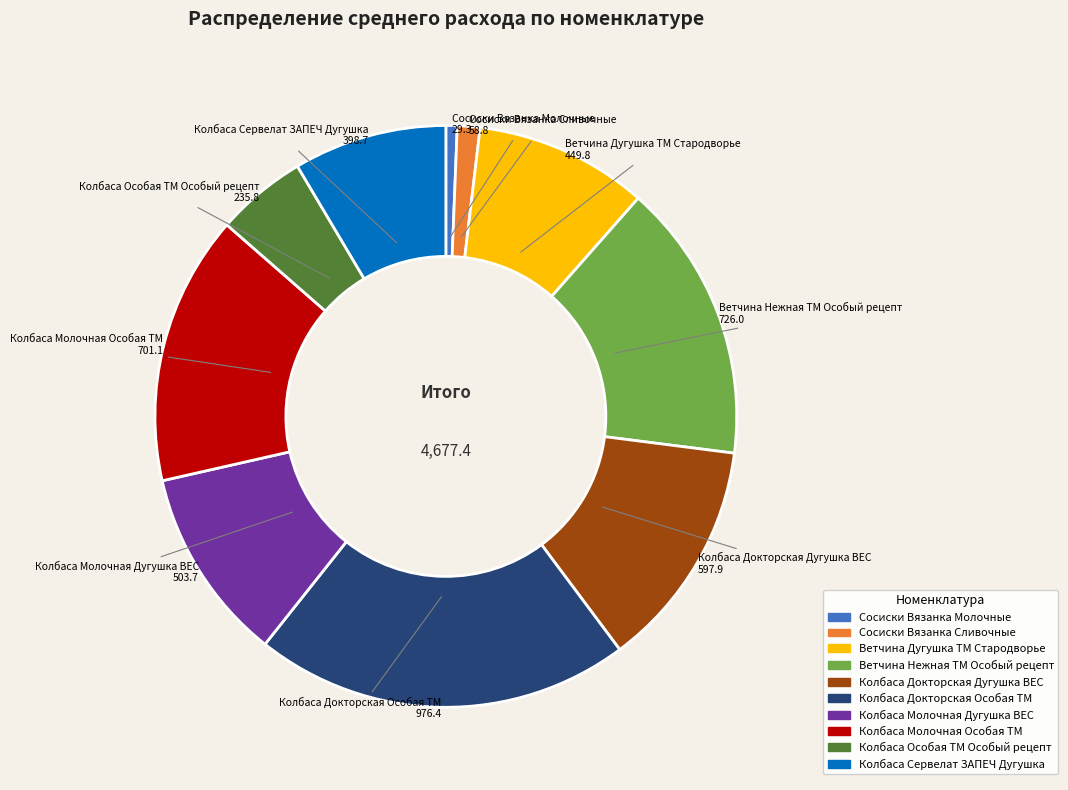

The Колбаса Молочная Дугушка ВЕС slice represents 1% of the pie. True or false?

False